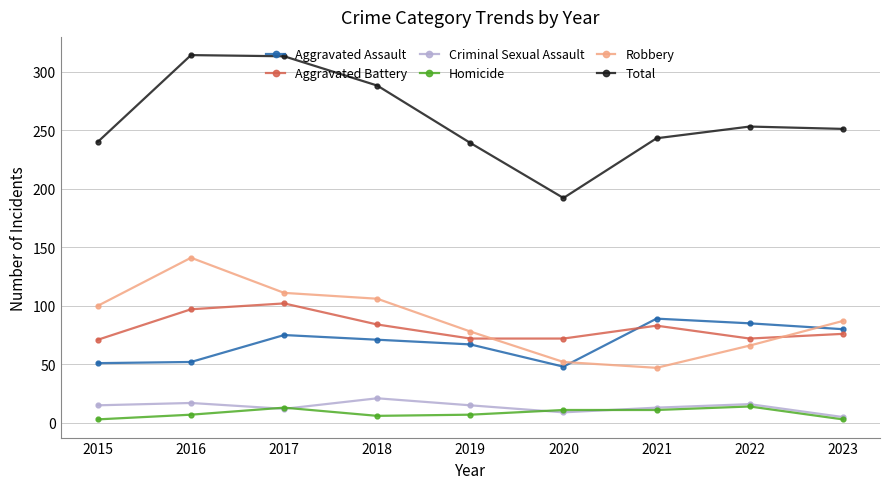

Which series has the largest total across all categories?

Total